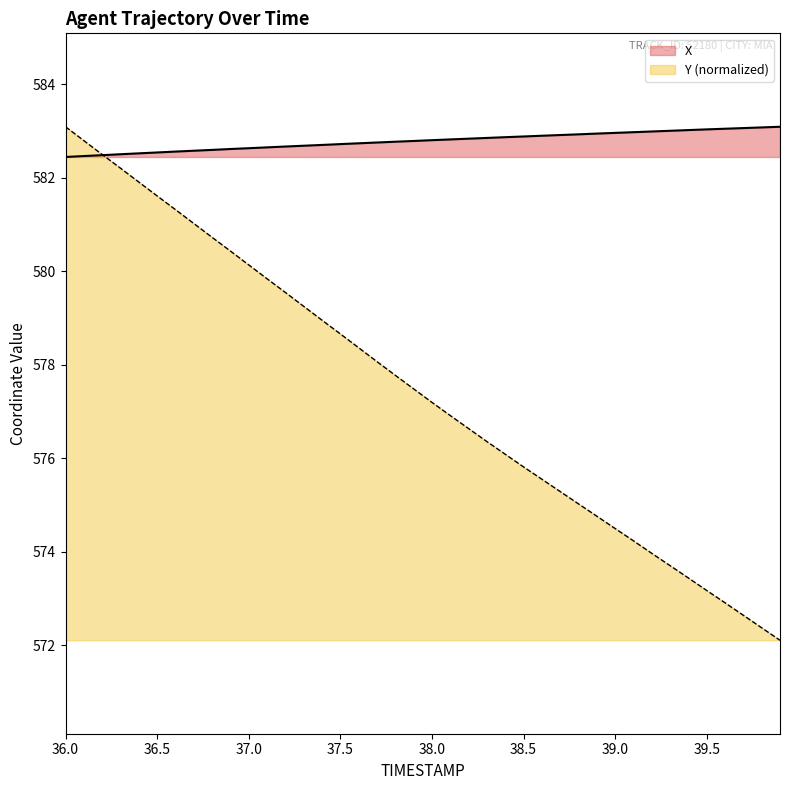

What is the maximum value shown in the chart?

583.1